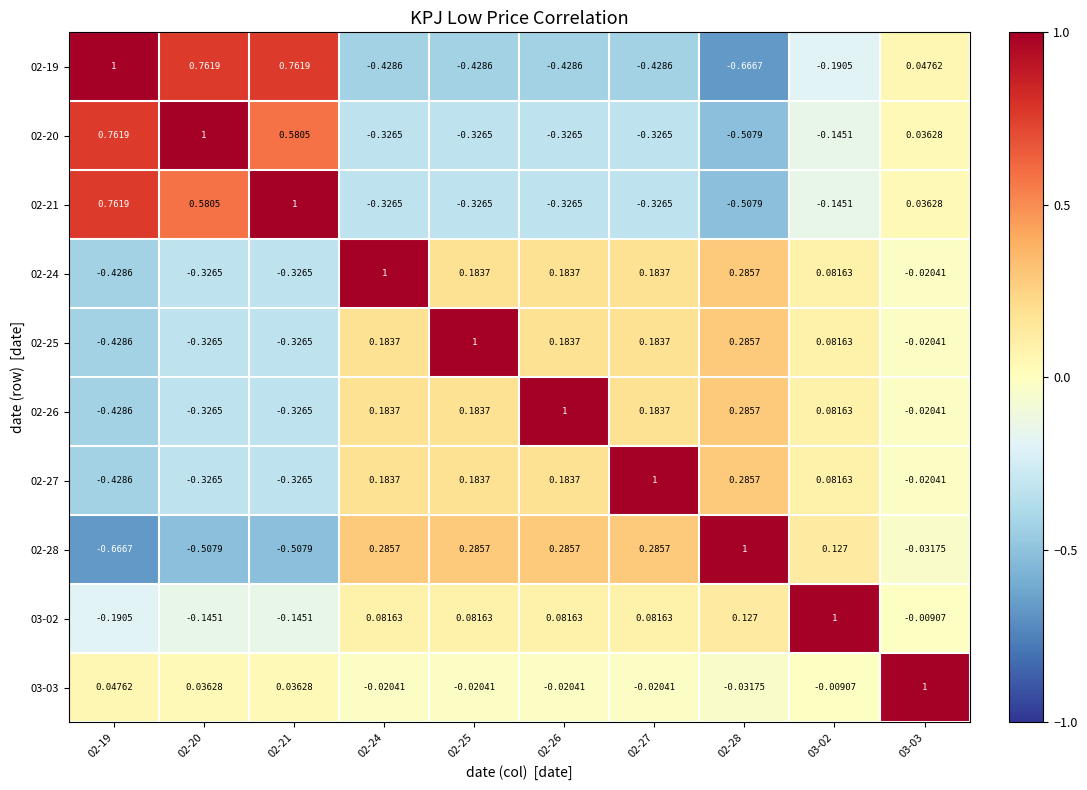

Reading left to right, list all the values displayed in this chart.

02-19: 02-19=1.0	02-20=0.8	02-21=0.8	02-24=-0.4	02-25=-0.4	02-26=-0.4	02-27=-0.4	02-28=-0.7	03-02=-0.2	03-03=0.0
02-20: 02-19=0.8	02-20=1.0	02-21=0.6	02-24=-0.3	02-25=-0.3	02-26=-0.3	02-27=-0.3	02-28=-0.5	03-02=-0.1	03-03=0.0
02-21: 02-19=0.8	02-20=0.6	02-21=1.0	02-24=-0.3	02-25=-0.3	02-26=-0.3	02-27=-0.3	02-28=-0.5	03-02=-0.1	03-03=0.0
02-24: 02-19=-0.4	02-20=-0.3	02-21=-0.3	02-24=1.0	02-25=0.2	02-26=0.2	02-27=0.2	02-28=0.3	03-02=0.1	03-03=-0.0
02-25: 02-19=-0.4	02-20=-0.3	02-21=-0.3	02-24=0.2	02-25=1.0	02-26=0.2	02-27=0.2	02-28=0.3	03-02=0.1	03-03=-0.0
02-26: 02-19=-0.4	02-20=-0.3	02-21=-0.3	02-24=0.2	02-25=0.2	02-26=1.0	02-27=0.2	02-28=0.3	03-02=0.1	03-03=-0.0
02-27: 02-19=-0.4	02-20=-0.3	02-21=-0.3	02-24=0.2	02-25=0.2	02-26=0.2	02-27=1.0	02-28=0.3	03-02=0.1	03-03=-0.0
02-28: 02-19=-0.7	02-20=-0.5	02-21=-0.5	02-24=0.3	02-25=0.3	02-26=0.3	02-27=0.3	02-28=1.0	03-02=0.1	03-03=-0.0
03-02: 02-19=-0.2	02-20=-0.1	02-21=-0.1	02-24=0.1	02-25=0.1	02-26=0.1	02-27=0.1	02-28=0.1	03-02=1.0	03-03=-0.0
03-03: 02-19=0.0	02-20=0.0	02-21=0.0	02-24=-0.0	02-25=-0.0	02-26=-0.0	02-27=-0.0	02-28=-0.0	03-02=-0.0	03-03=1.0